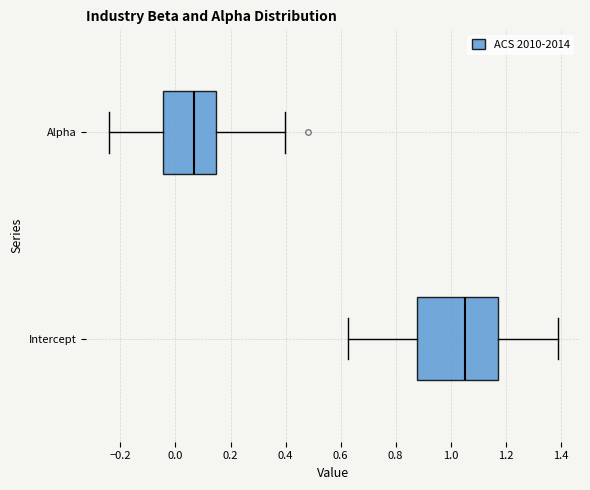

Reading bottom to top, transcribe this box plot: for each box, give where its median line is, the range the box spans, and where its two whiskers end, as read against the x-axis. The values are not printed on the chart, so give them approximately, as read against the axis.

Intercept: median 1.06, box 0.88 to 1.18, whiskers 0.62 to 1.38
Alpha: median 0.06, box -0.04 to 0.14, whiskers -0.24 to 0.40